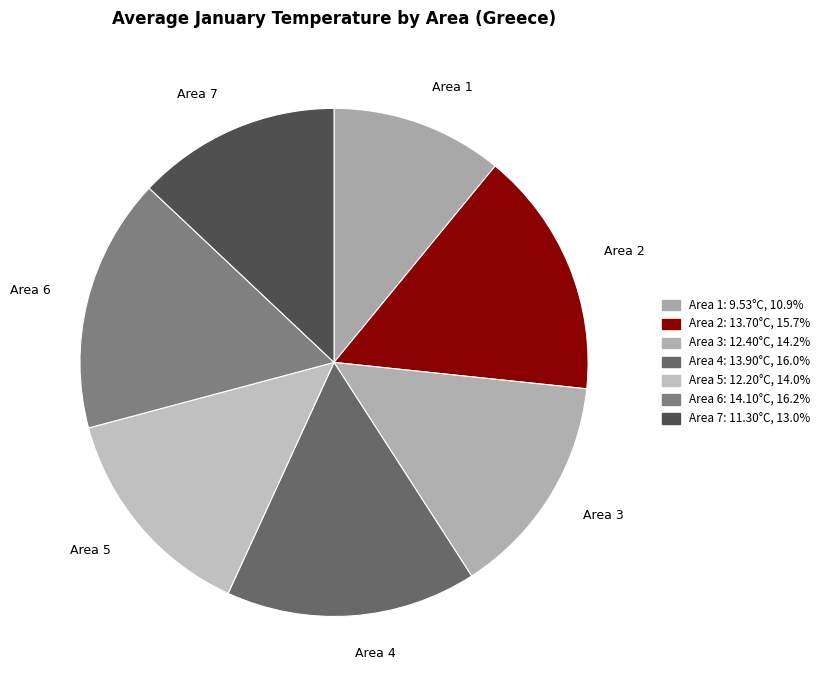

True or false: Area 2 accounts for 1% of the total.

False